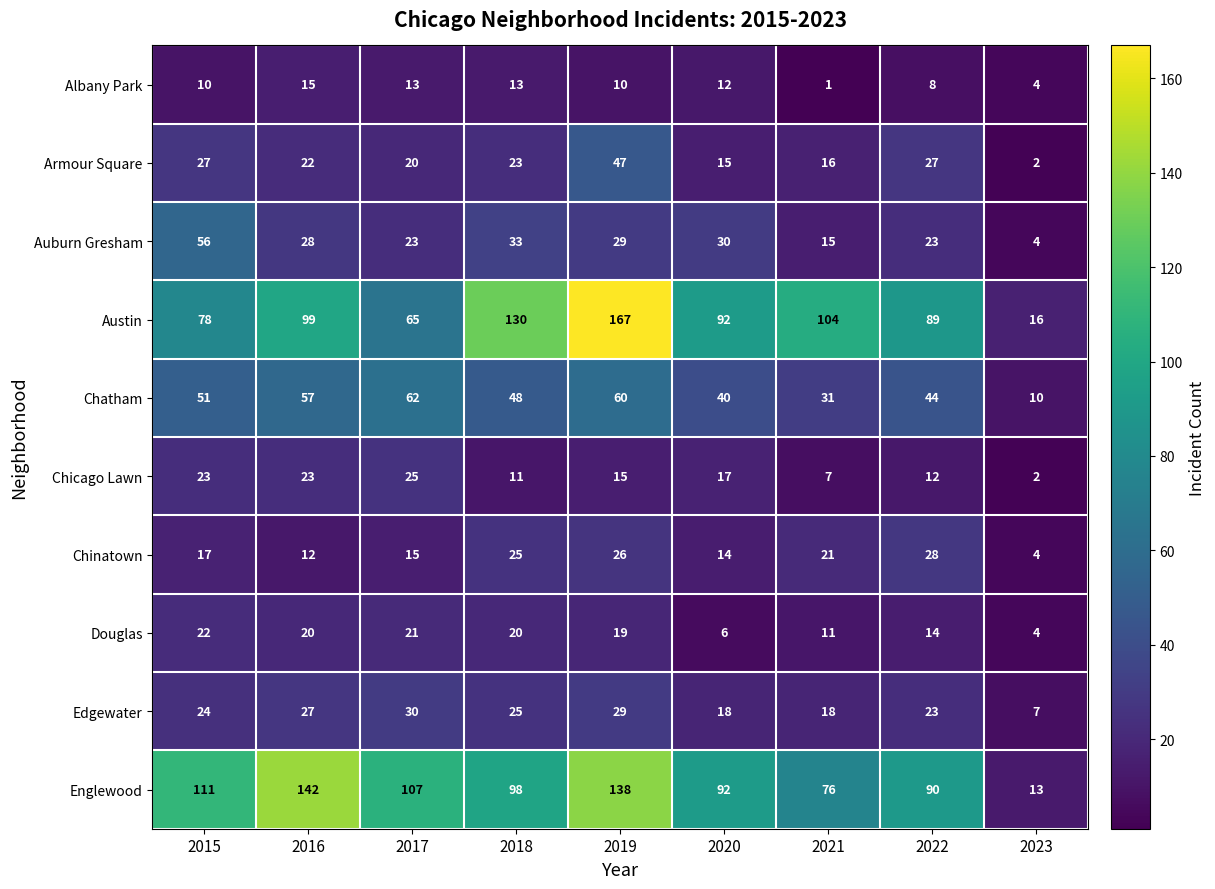

What is the difference between the highest and lowest values at 2017?

94